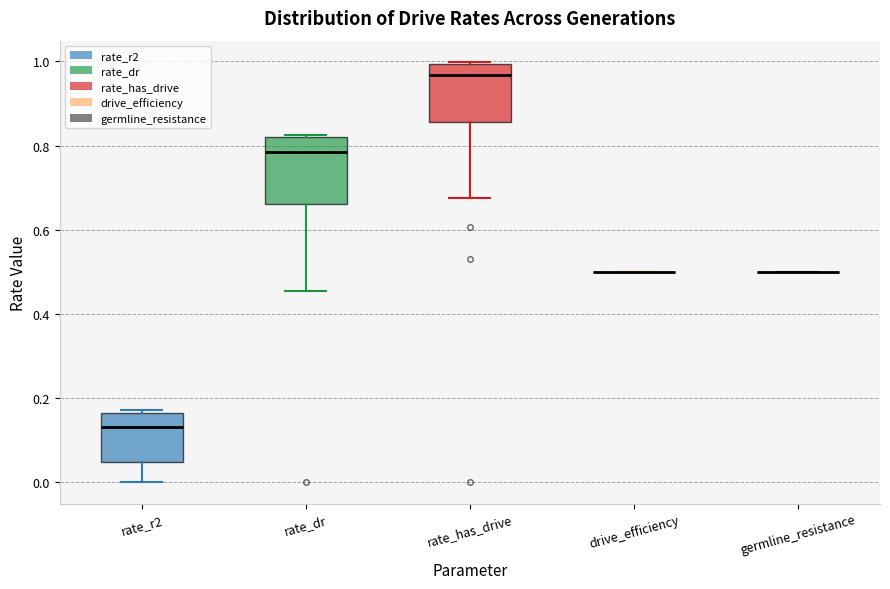

Reading left to right, transcribe this box plot: for each box, give where its median line is, the range the box spans, and where its two whiskers end, as read against the y-axis. The values are not printed on the chart, so give them approximately, as read against the axis.

rate_r2: median 0.14, box 0.04 to 0.16, whiskers 0.00 to 0.18
rate_dr: median 0.78, box 0.66 to 0.82, whiskers 0.46 to 0.82
rate_has_drive: median 0.96, box 0.86 to 1.00, whiskers 0.68 to 1.00
drive_efficiency: box collapsed to a line at 0.50, whiskers 0.50 to 0.50
germline_resistance: box collapsed to a line at 0.50, whiskers 0.50 to 0.50